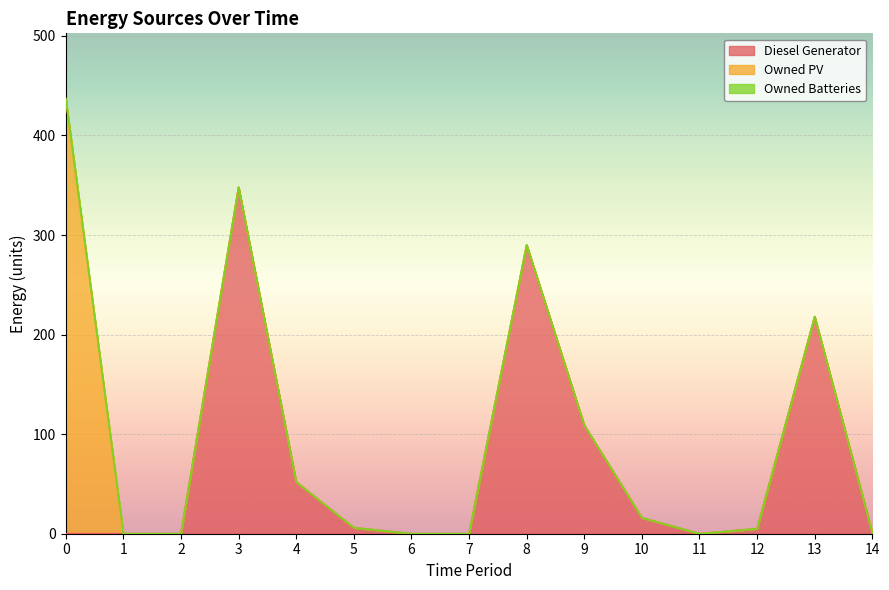

Between 11 and 14, which series saw the biggest shift?

Diesel Generator